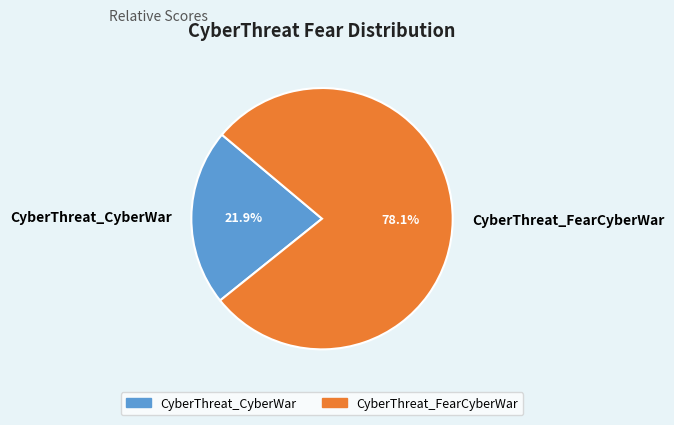

How many segments does this pie chart have?

2